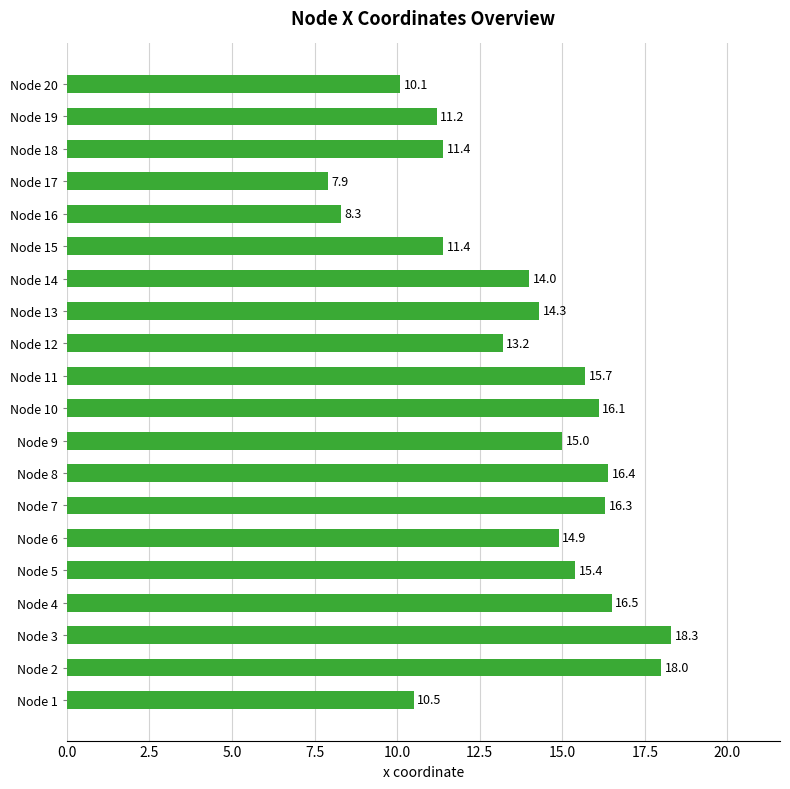

What is the difference between the maximum and minimum values?

10.4